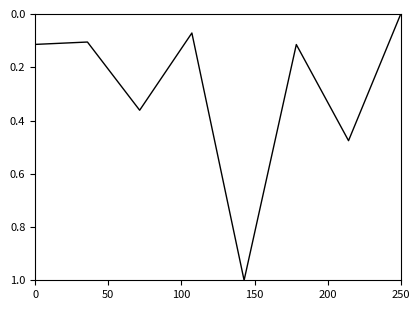

What is the sum of all values?

2.2